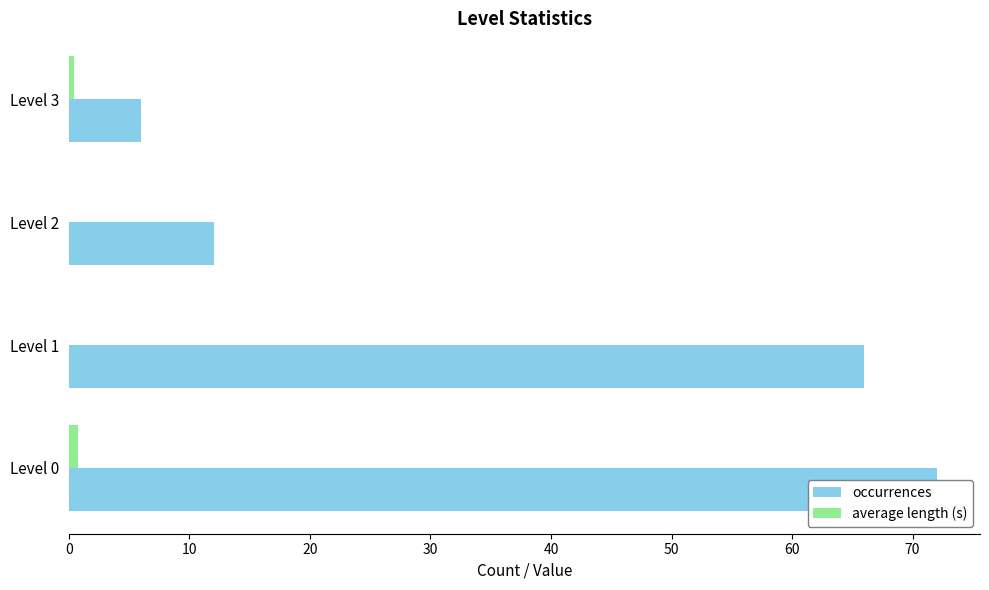

How many distinct data groups are displayed?

2